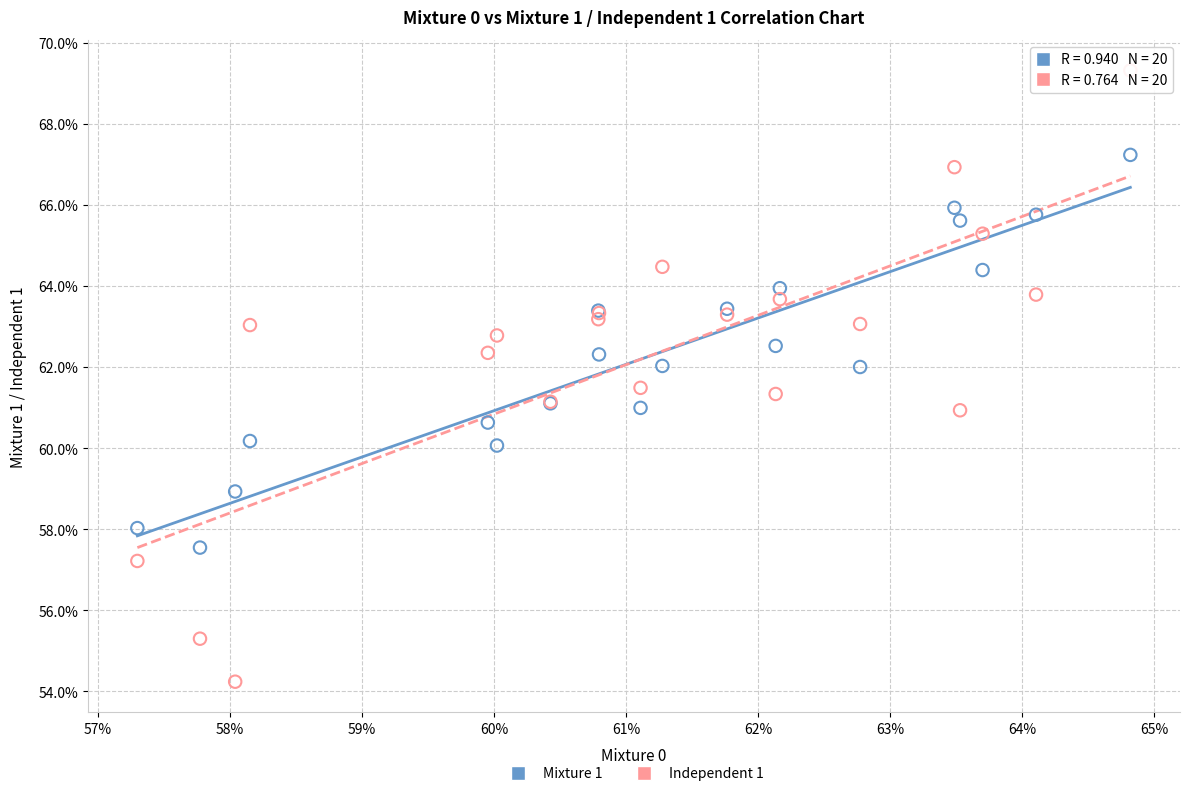

What are all the series names shown in the legend?

Mixture 1, Independent 1